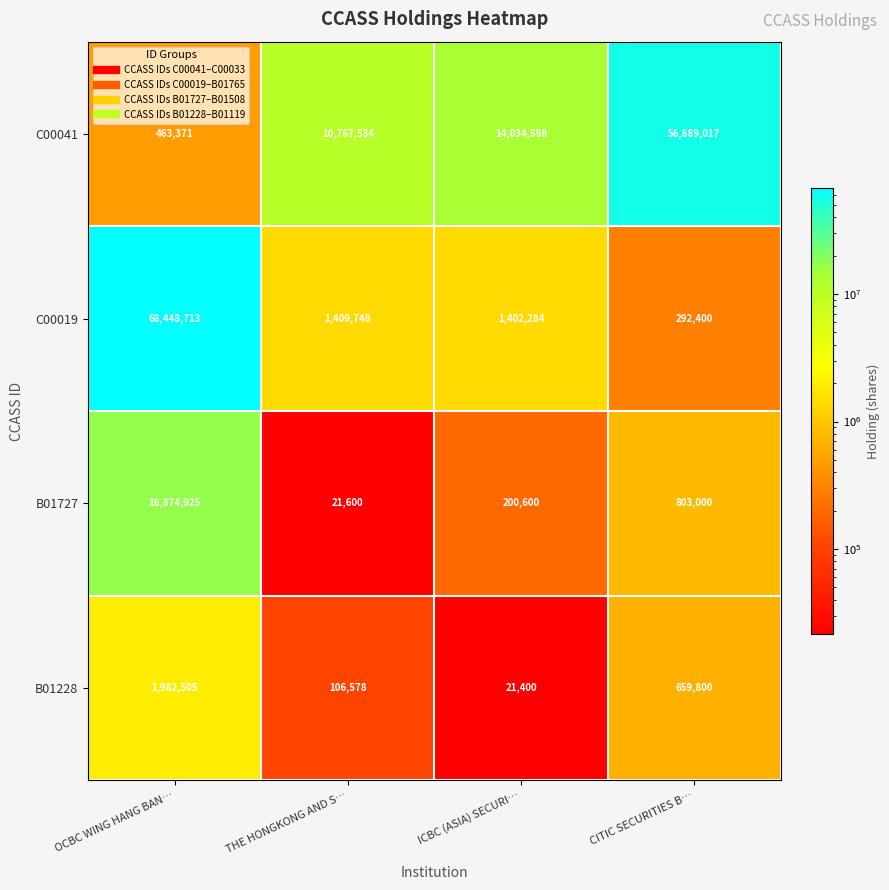

What is the minimum value shown in the chart?

21400